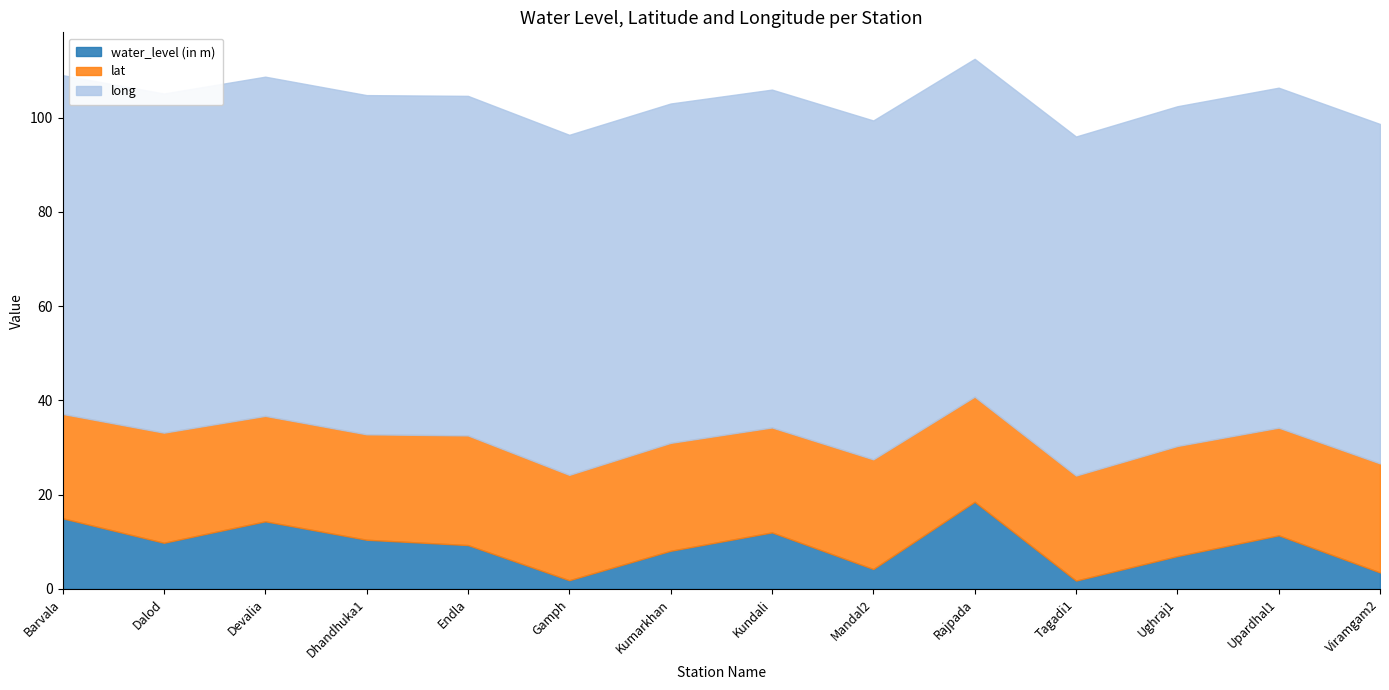

What is the sum of the lat values at Devalia and Upardhal1?

45.2